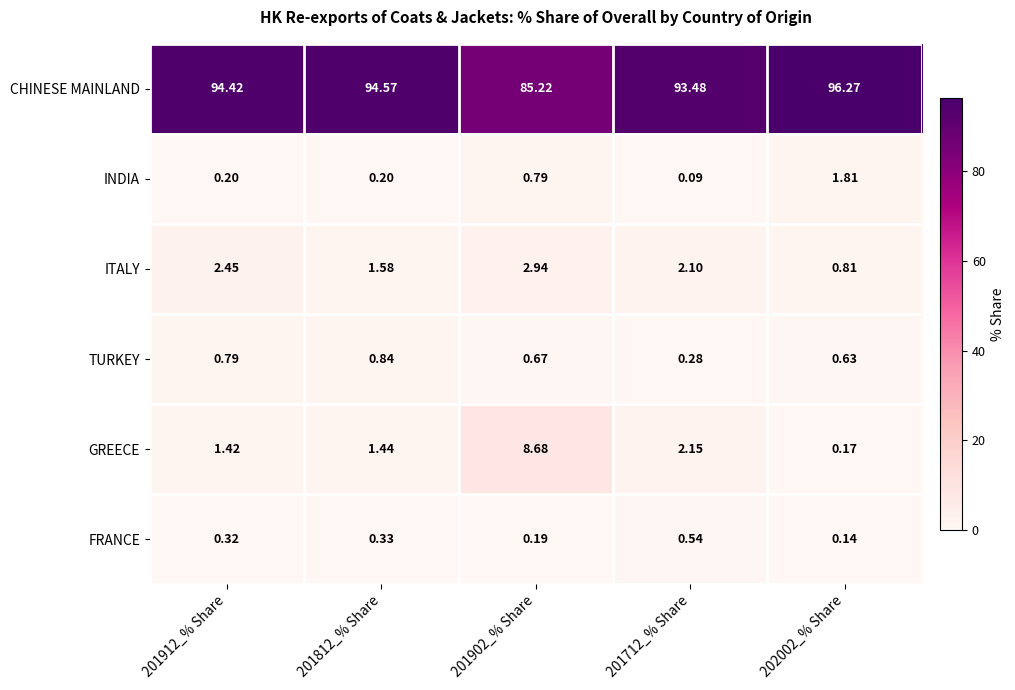

At which category is the sum across all series the highest?

202002_% Share